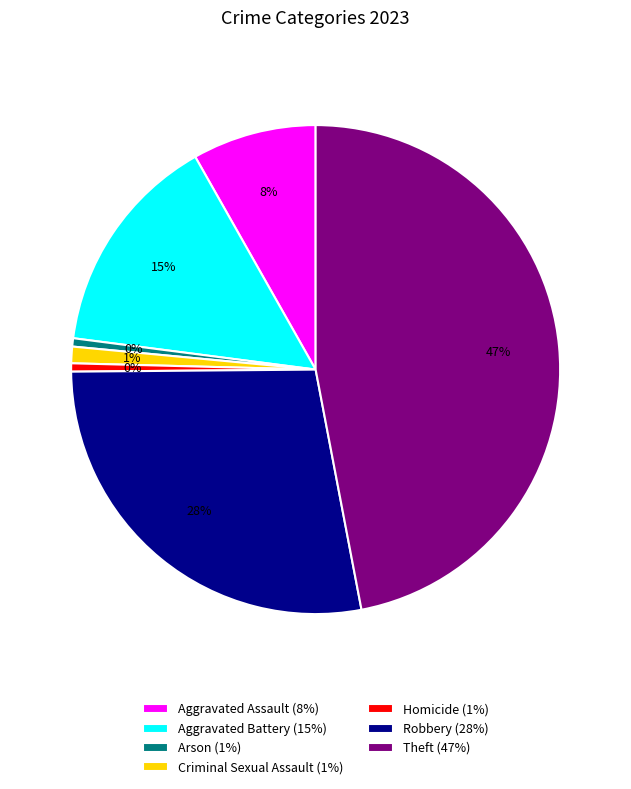

To the nearest percent, what portion does Theft represent?

47%